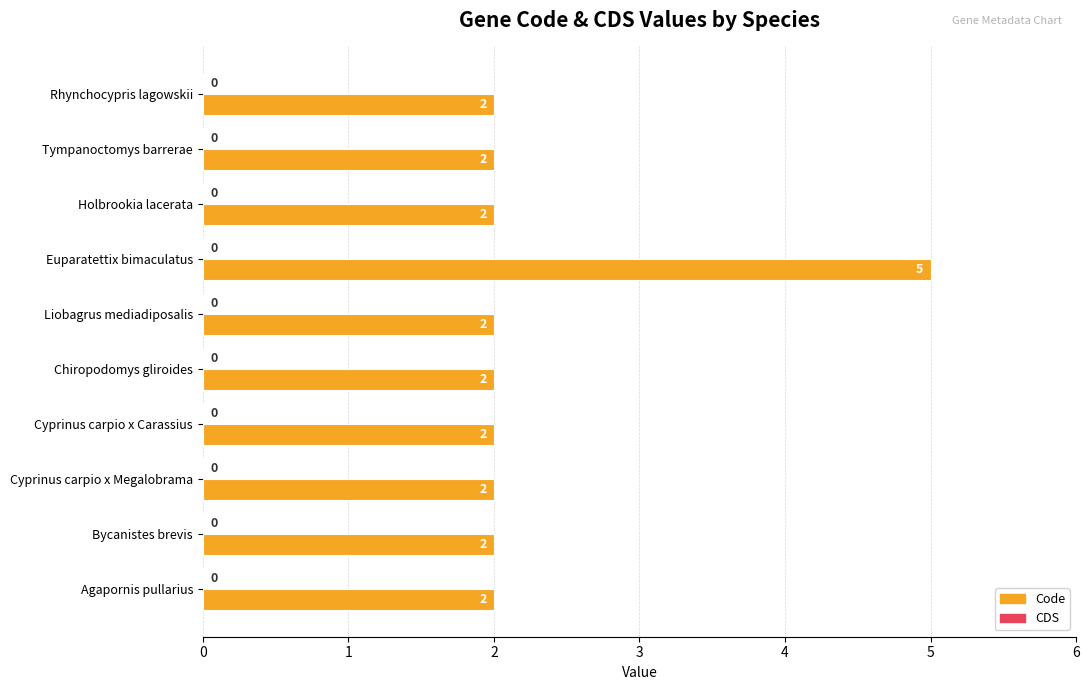

Reading top to bottom, transcribe all the data shown in this chart.

2	2	2	5	2	2	2	2	2	2